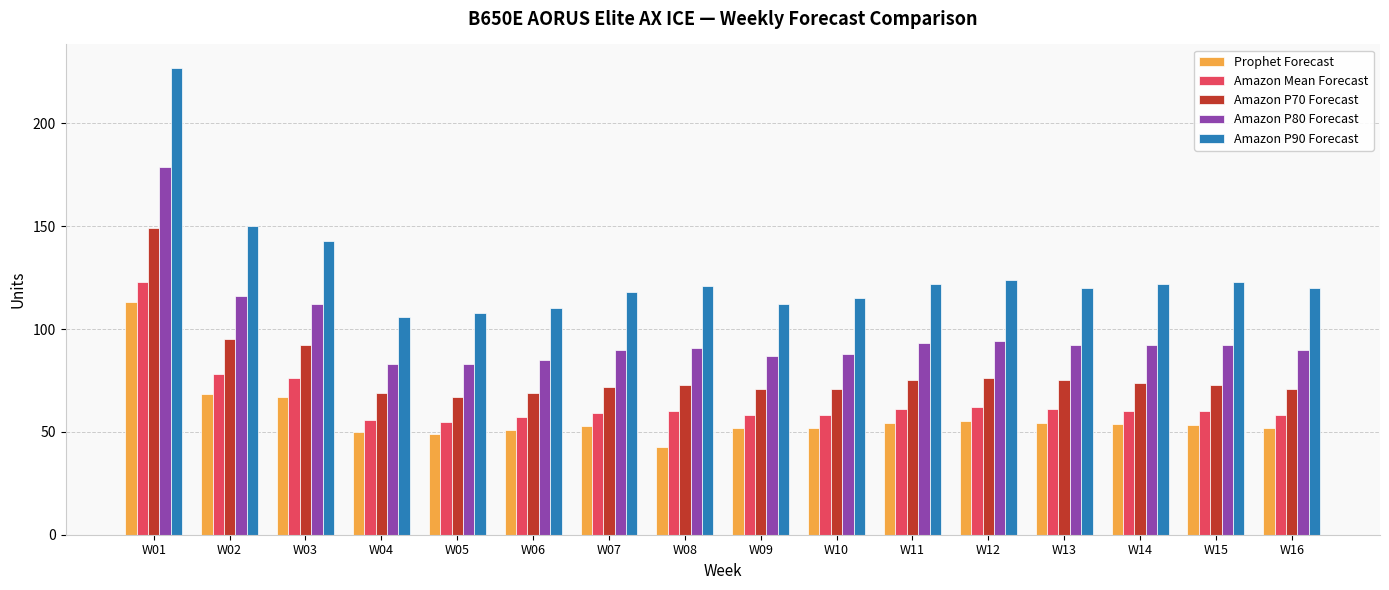

The Amazon Mean Forecast series shows 61.0 at W11. True or false?

True